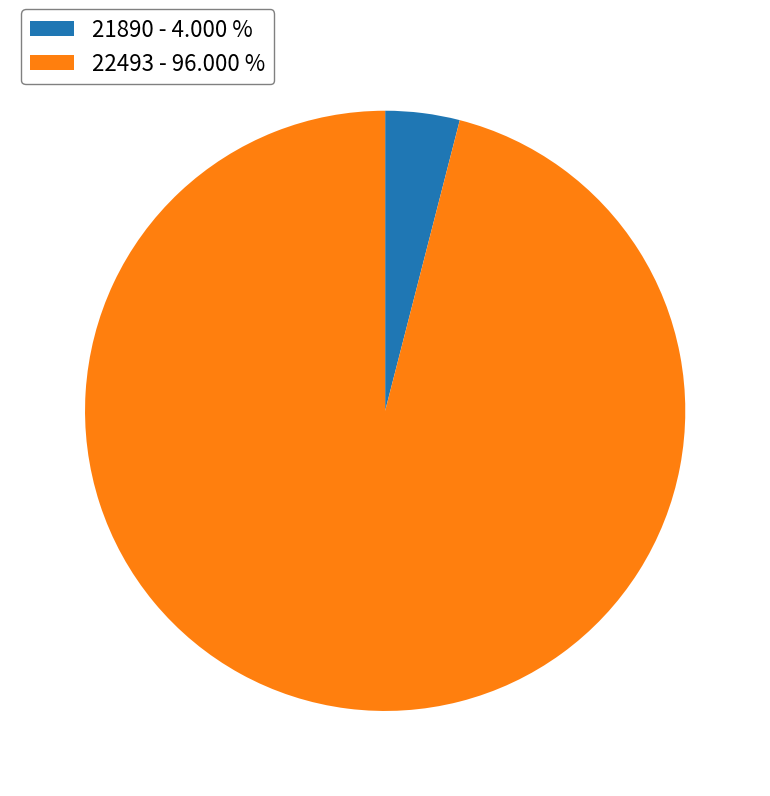

Does any single category account for the majority?

Yes